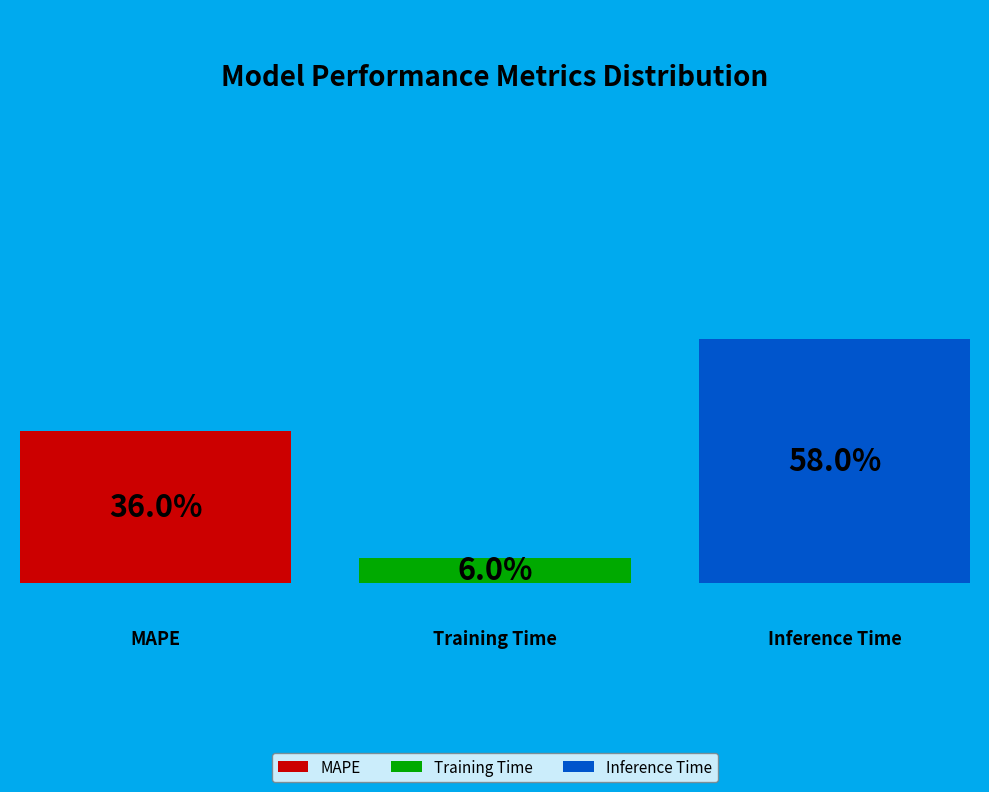

To the nearest percent, what is the combined percentage of MAPE and Training Time?

42%